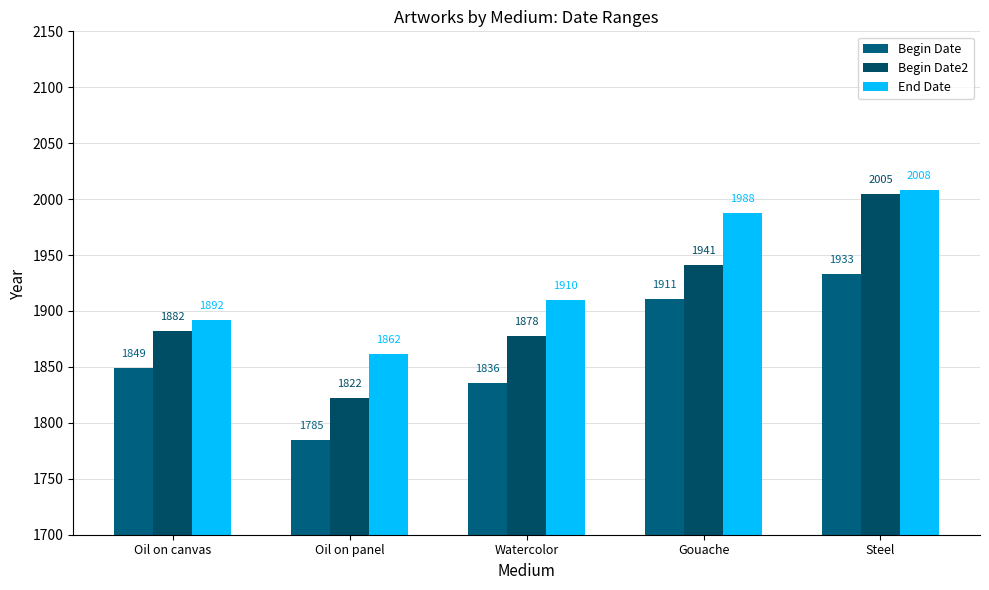

How many values in the Begin Date2 series are below 1882?

2